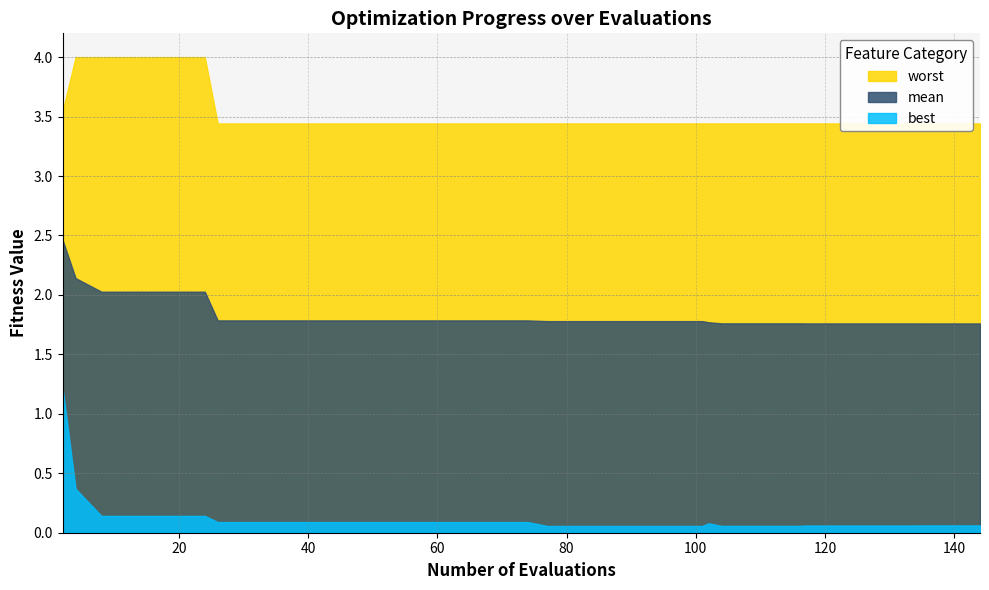

True or false: best has more than 2 interior local peaks.

False